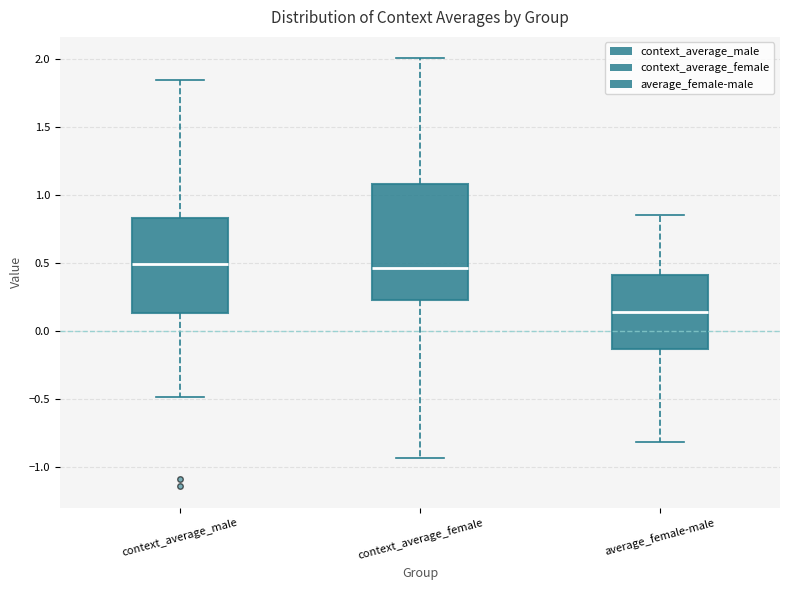

Reading left to right, transcribe this box plot: for each box, give where its median line is, the range the box spans, and where its two whiskers end, as read against the y-axis. The values are not printed on the chart, so give them approximately, as read against the axis.

context_average_male: median 0.50, box 0.15 to 0.85, whiskers -0.50 to 1.85
context_average_female: median 0.45, box 0.20 to 1.10, whiskers -0.95 to 2.00
average_female-male: median 0.15, box -0.15 to 0.40, whiskers -0.80 to 0.85